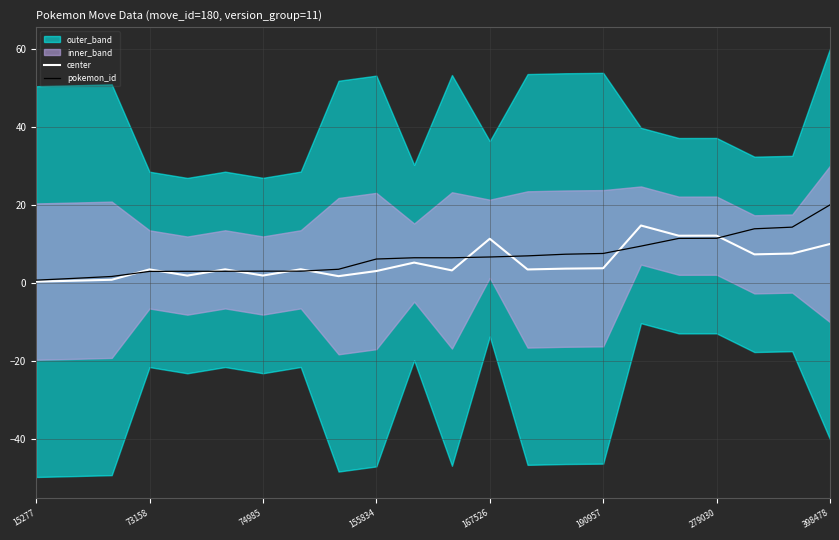

Is it true that center equals 3.8 at 190957?

True